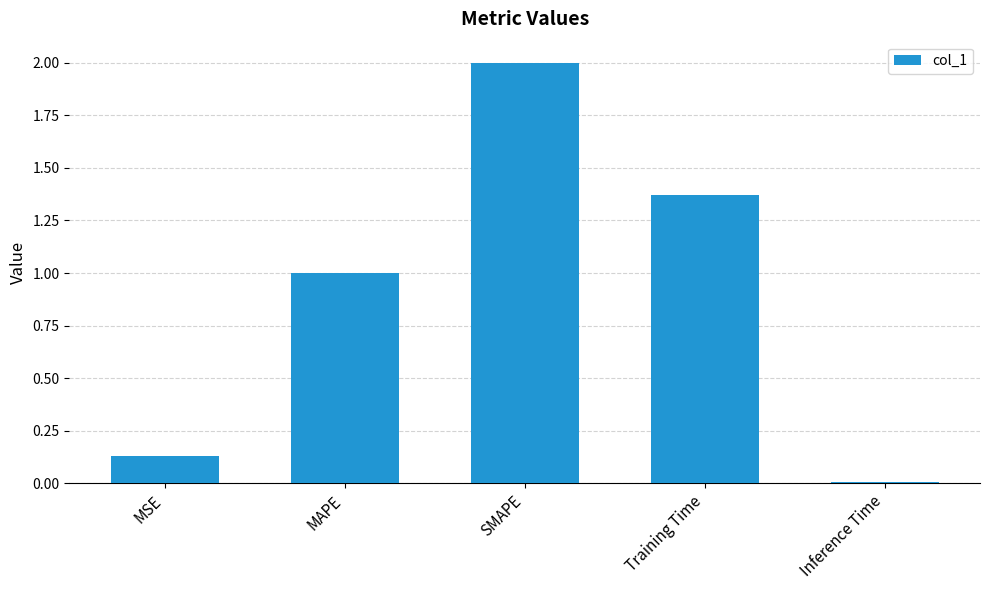

What position from the right is SMAPE?

3